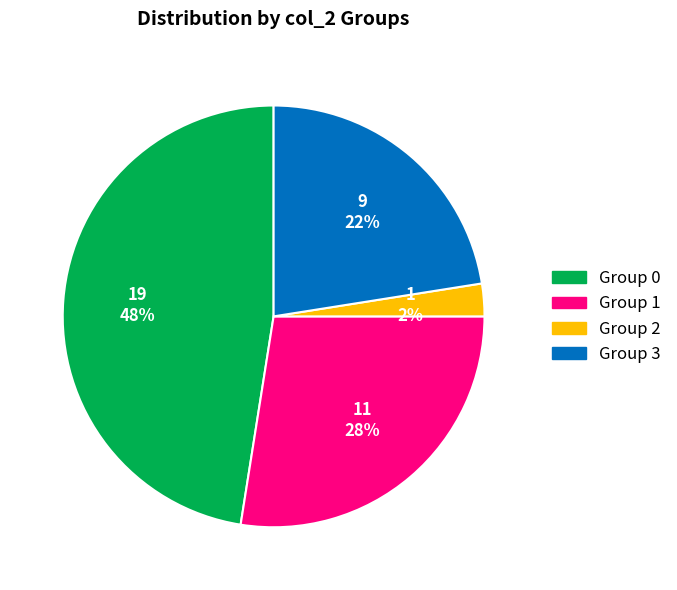

Is there a majority slice in this chart?

No